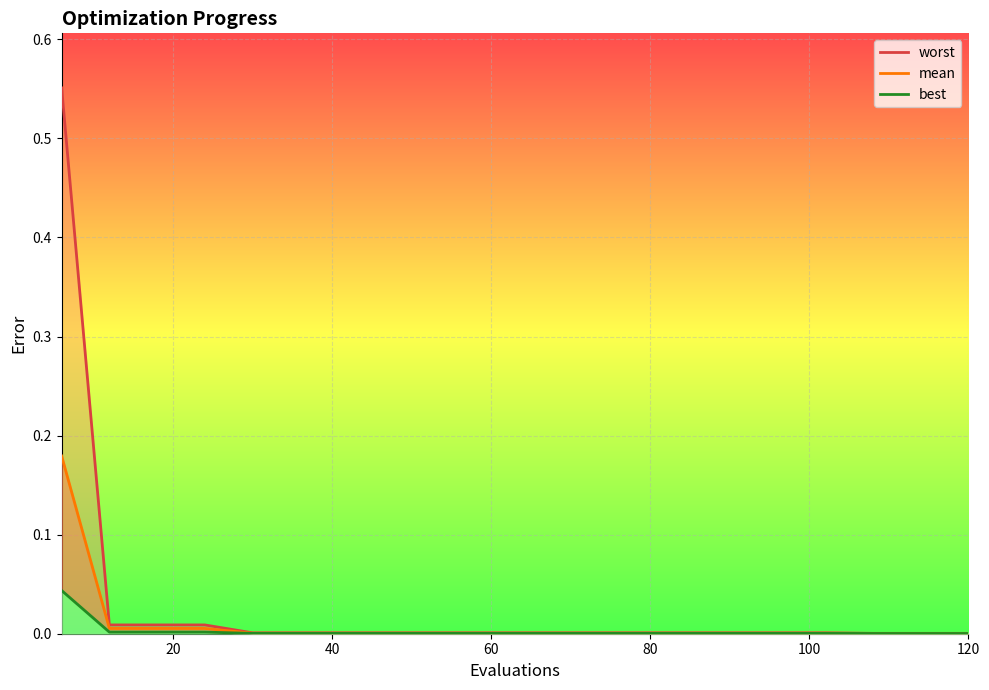

At how many categories does at least one series exceed 0?

20